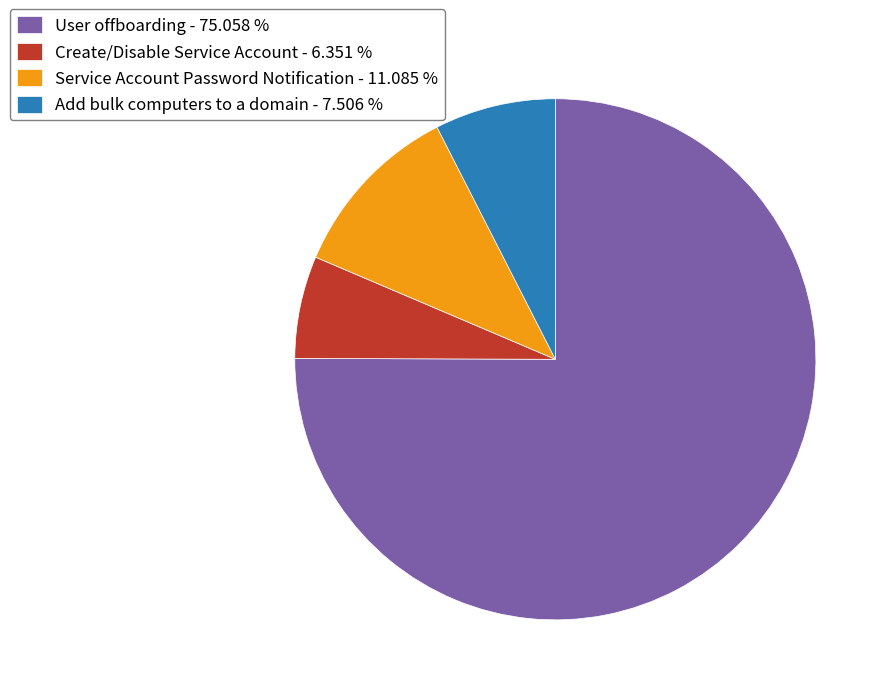

What is the ratio of the value at Service Account Password Notification - 11.085 % to the value at Add bulk computers to a domain - 7.506 %?

1.5